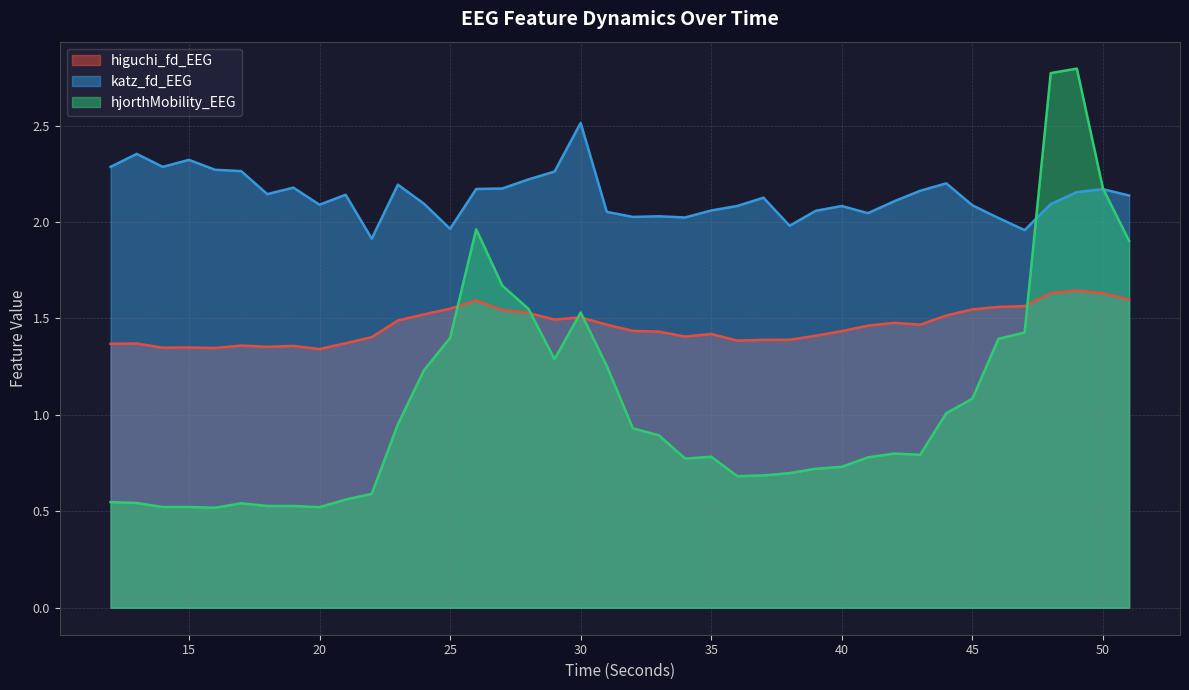

What is the difference between the highest and lowest values at 25?

0.6